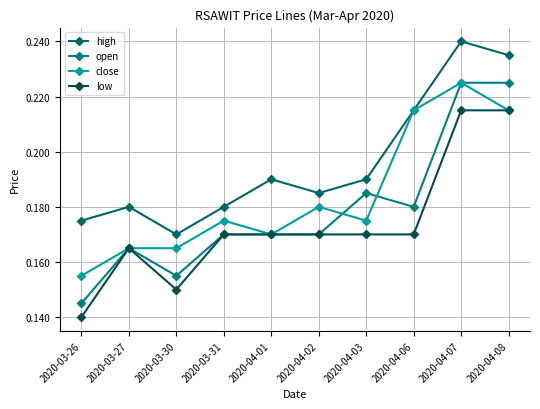

What is the label of the 9th point from the left?

2020-04-07